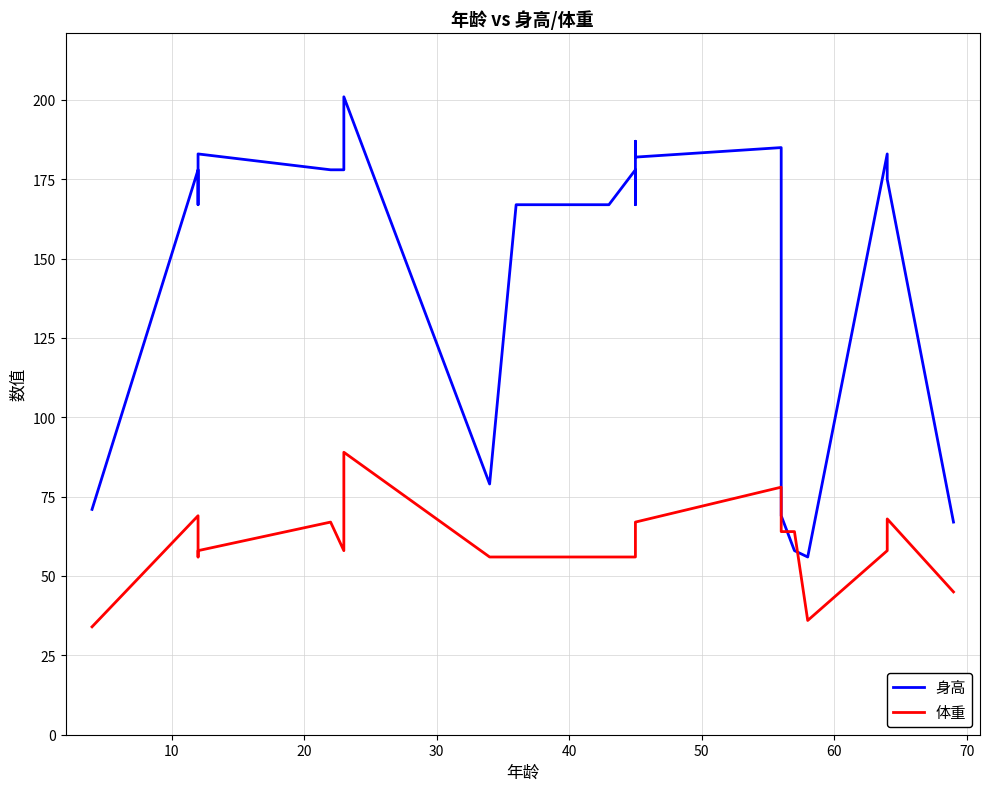

What is the difference between the maximum and minimum values in the 身高 series?

145